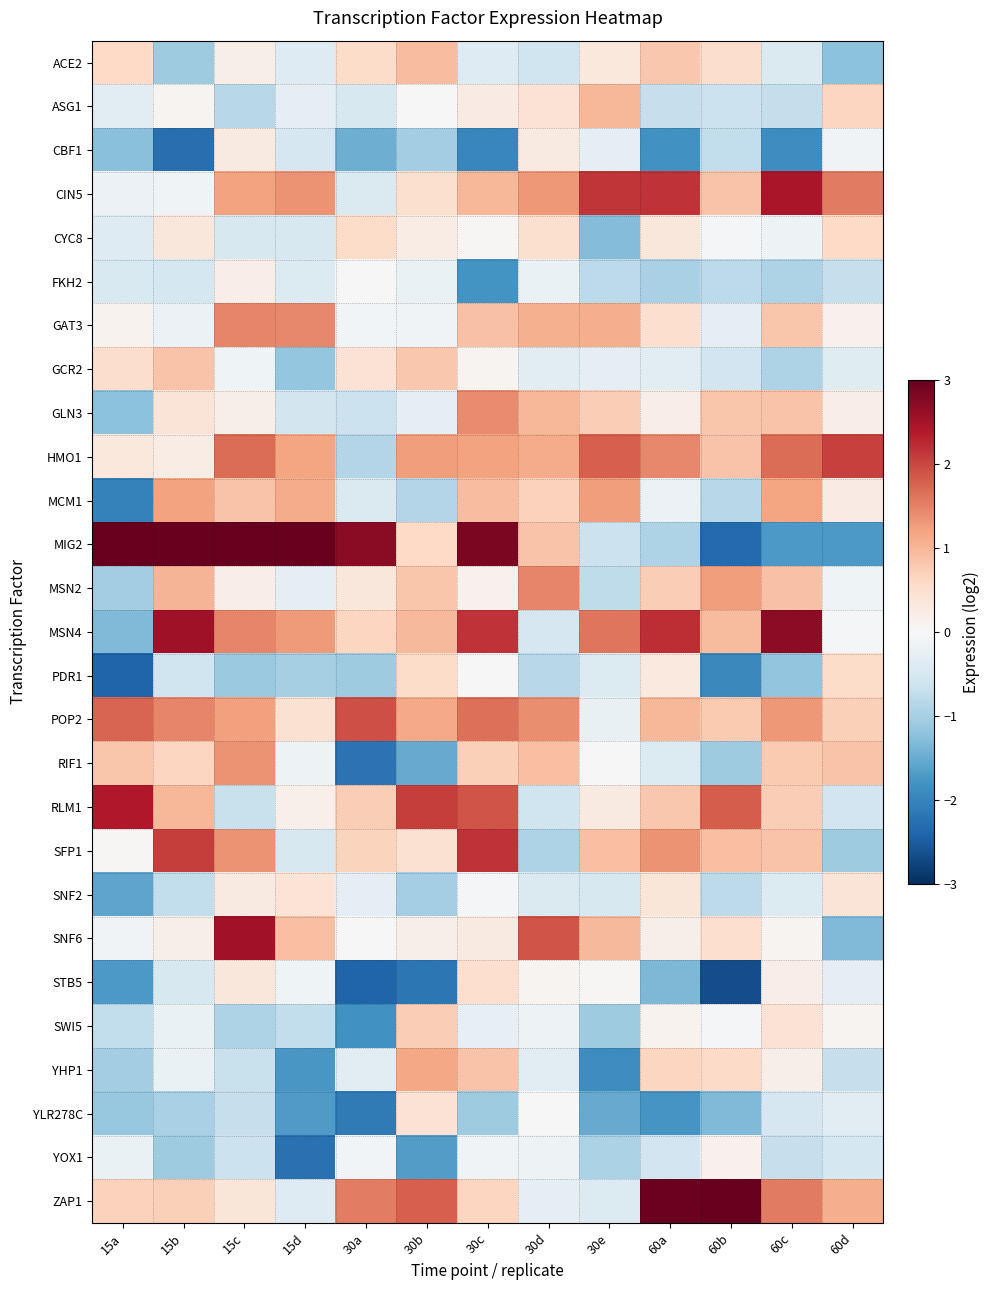

At how many categories does at least one series exceed 4?

2